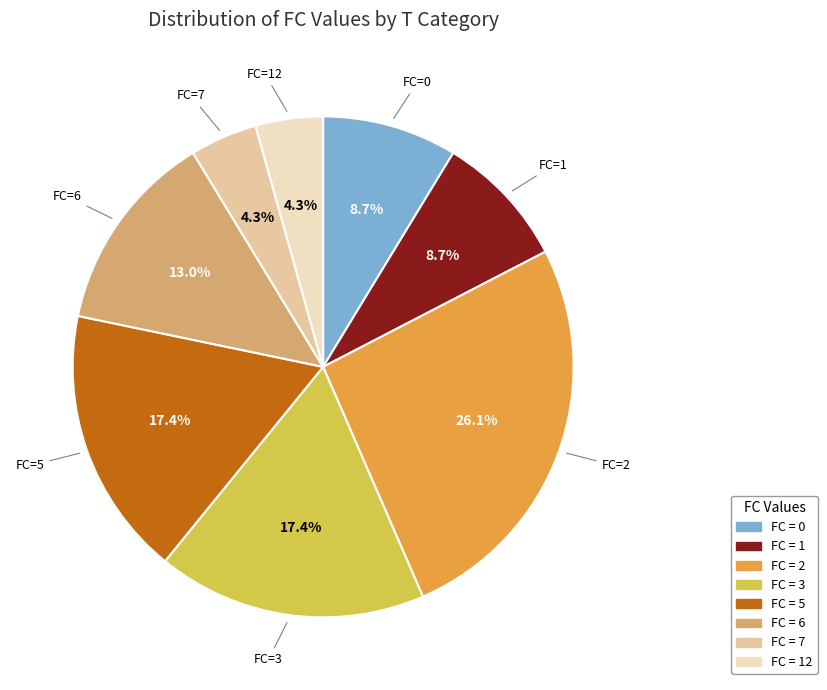

To the nearest percent, what is the difference between the largest and smallest slice percentages?

22%